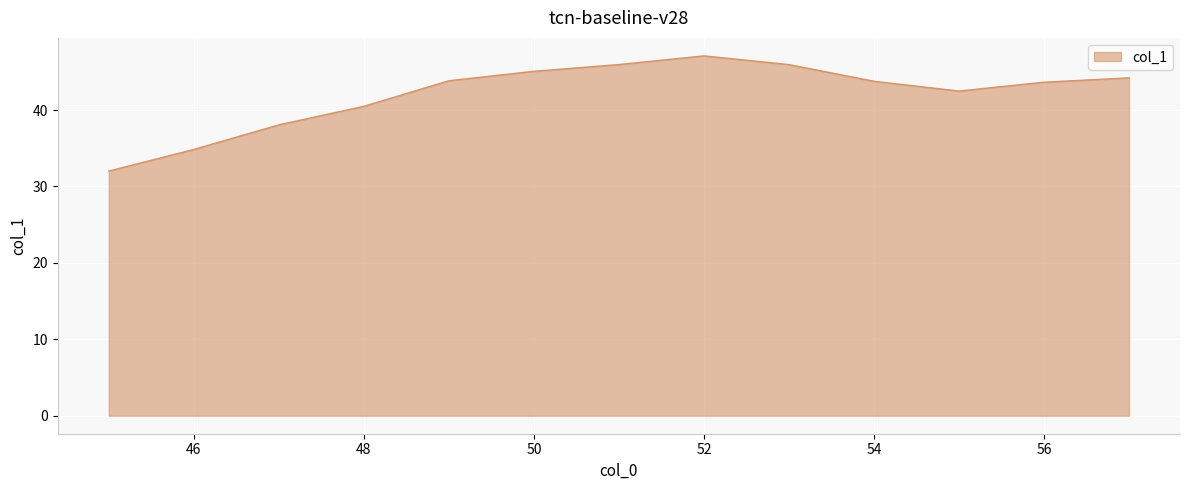

How many lines are shown in the chart?

1